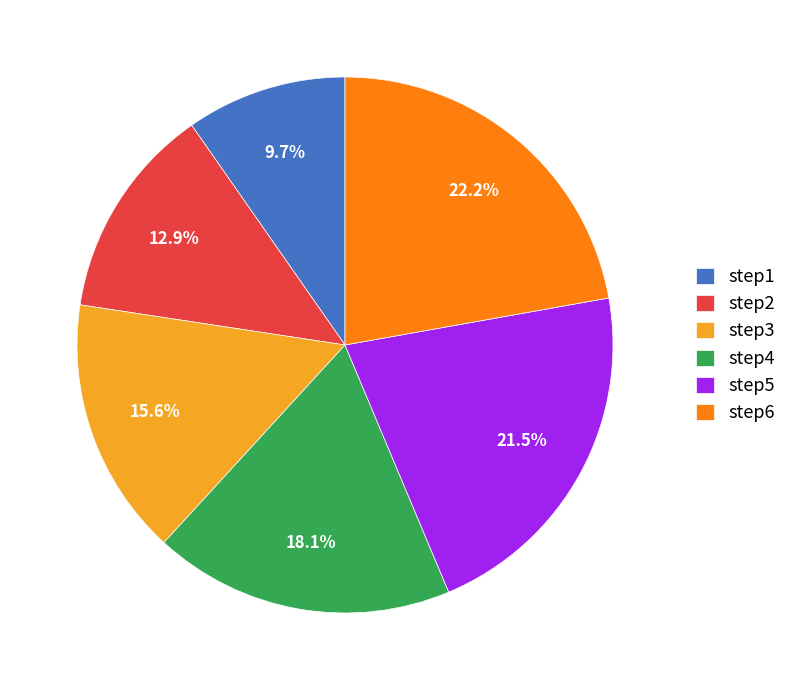

What percentage is NOT represented by step1?

90.3%